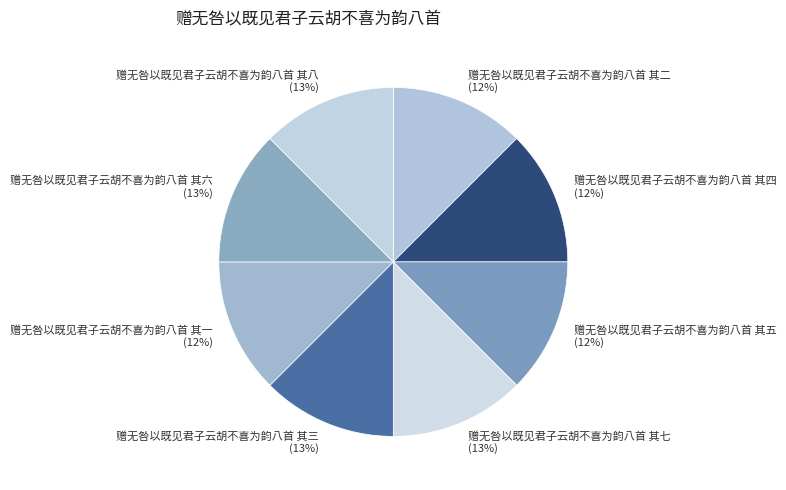

To the nearest percent, what percentage of the pie is 赠无咎以既见君子云胡不喜为韵八首 其七?

13%